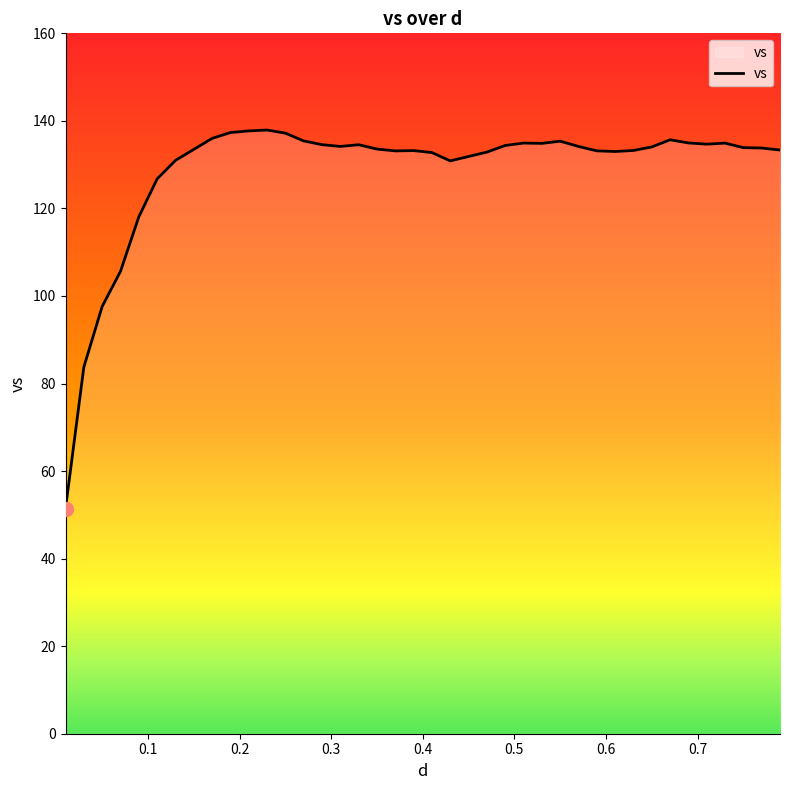

What is the minimum value shown in the chart?

51.4